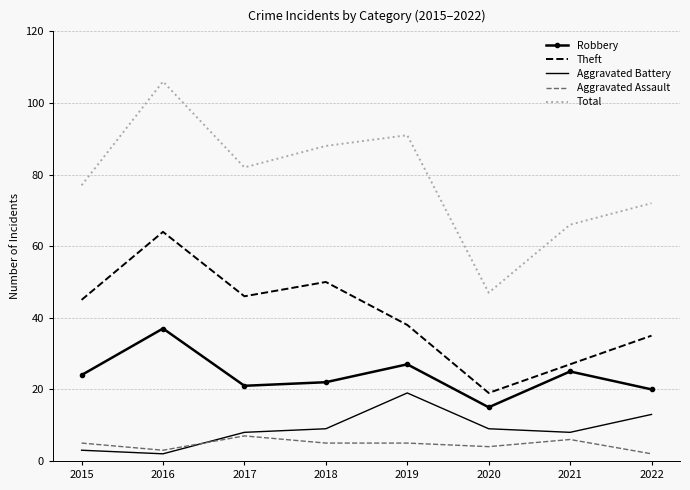

The Total series shows 29 at 2018. True or false?

False